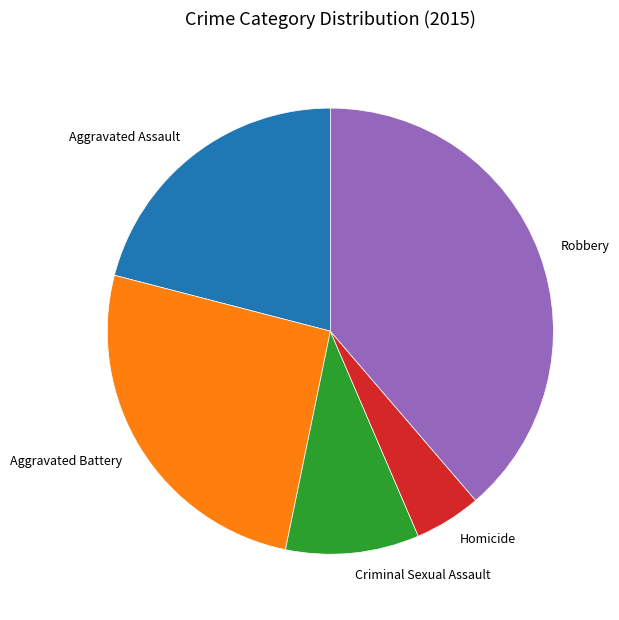

Which slice is the largest?

Robbery